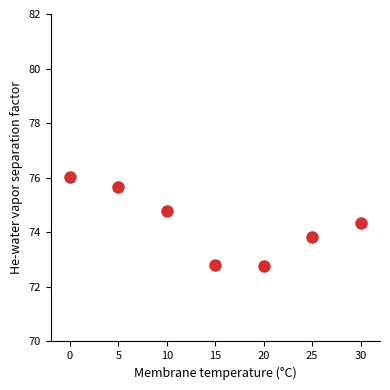

What is the average Y value?

74.3